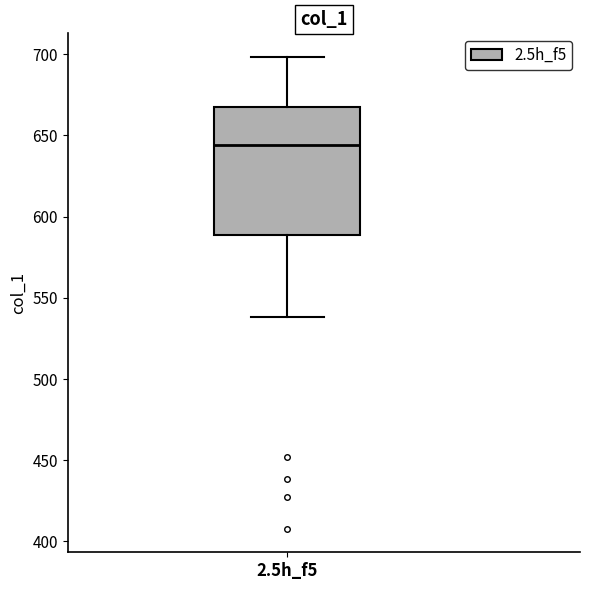

Where is the lower edge of the box for 2.5h_f5 on the y-axis? The values are not printed on the chart, so give them approximately, as read against the axis.

590